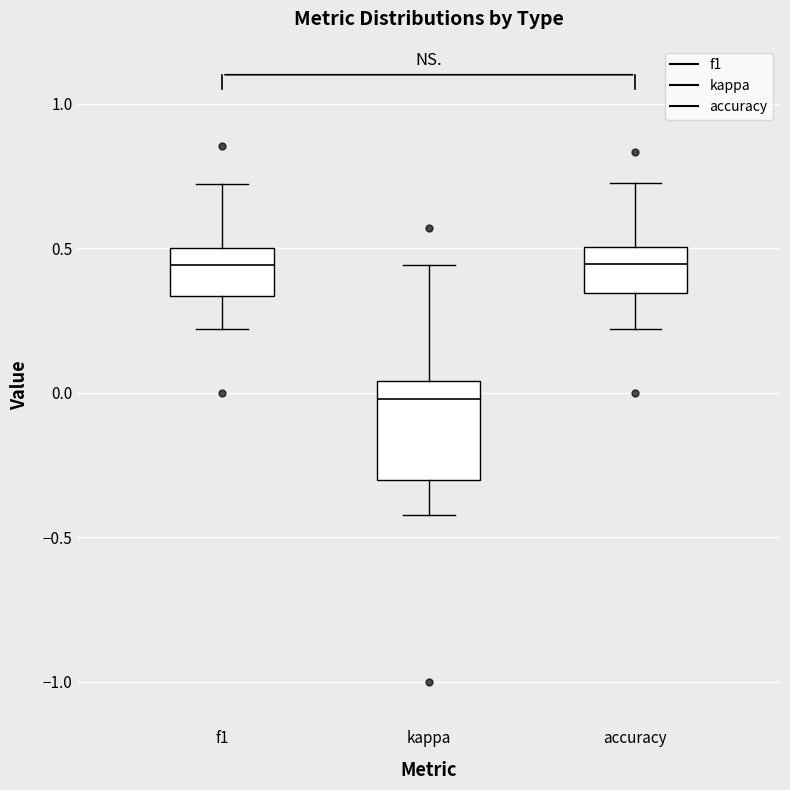

Where does the median line of the box for accuracy sit on the y-axis? The values are not printed on the chart, so give them approximately, as read against the axis.

0.45